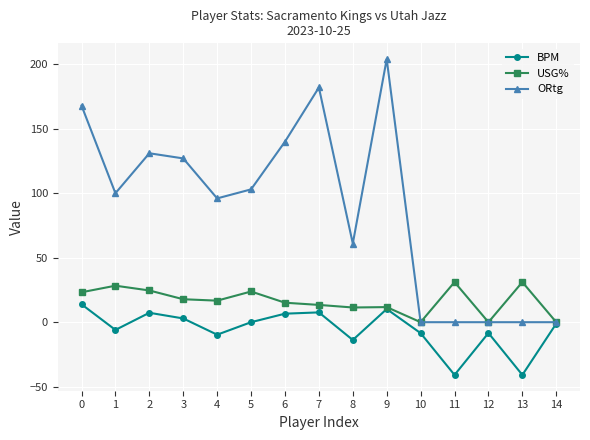

How many values in the ORtg series are below 100?

7